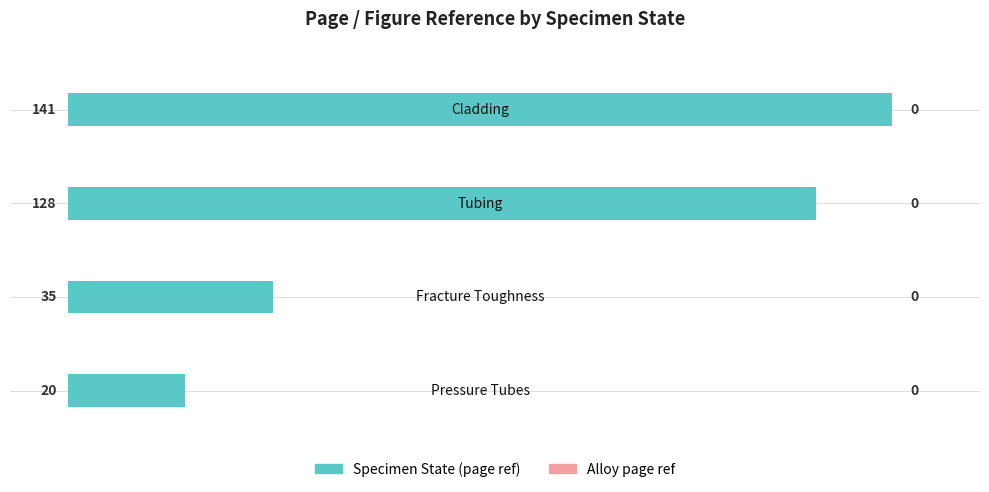

What is the average value?

81